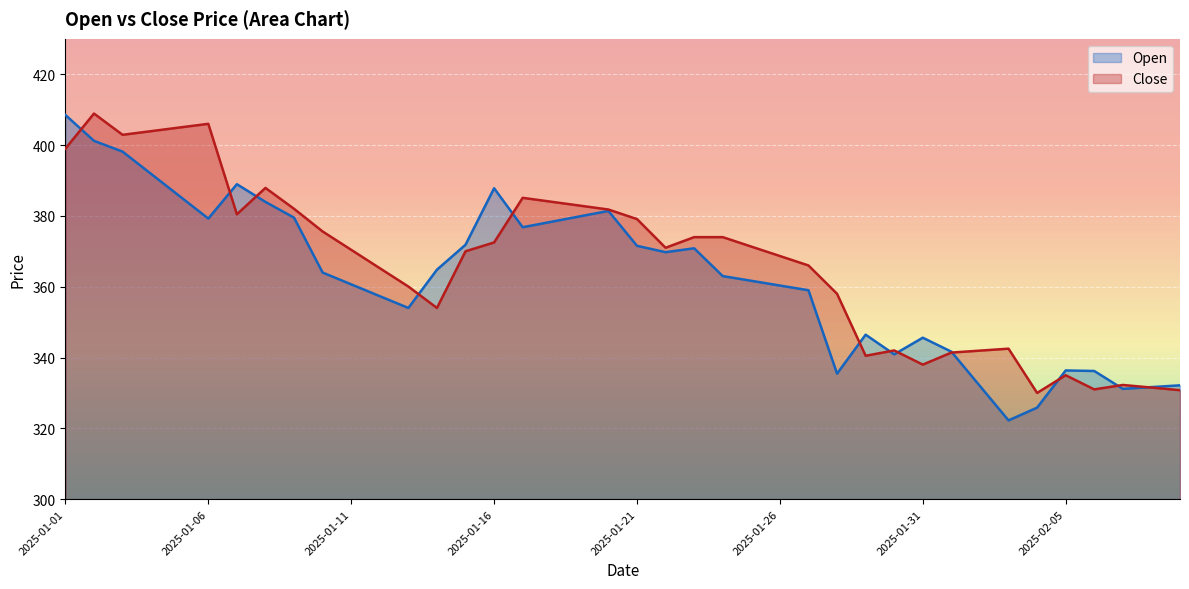

What is the difference between the highest and lowest values at 2025-02-08?

0.1